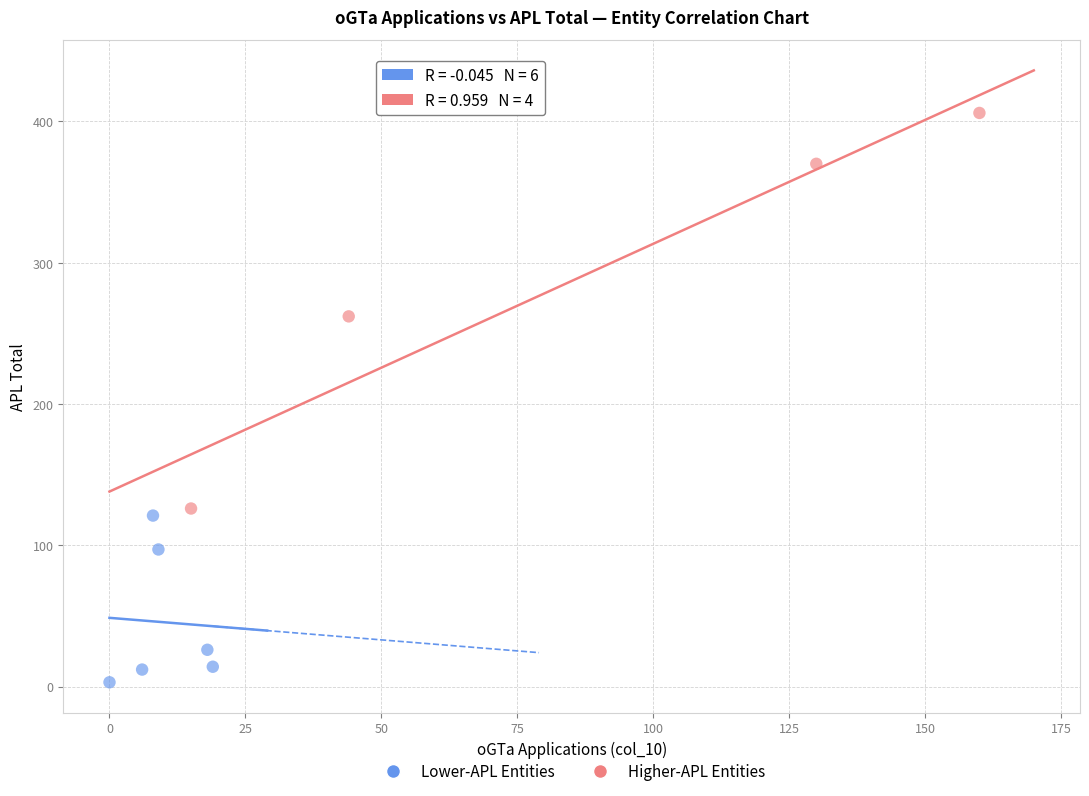

Which series has the widest spread of Y values?

Higher-APL Entities